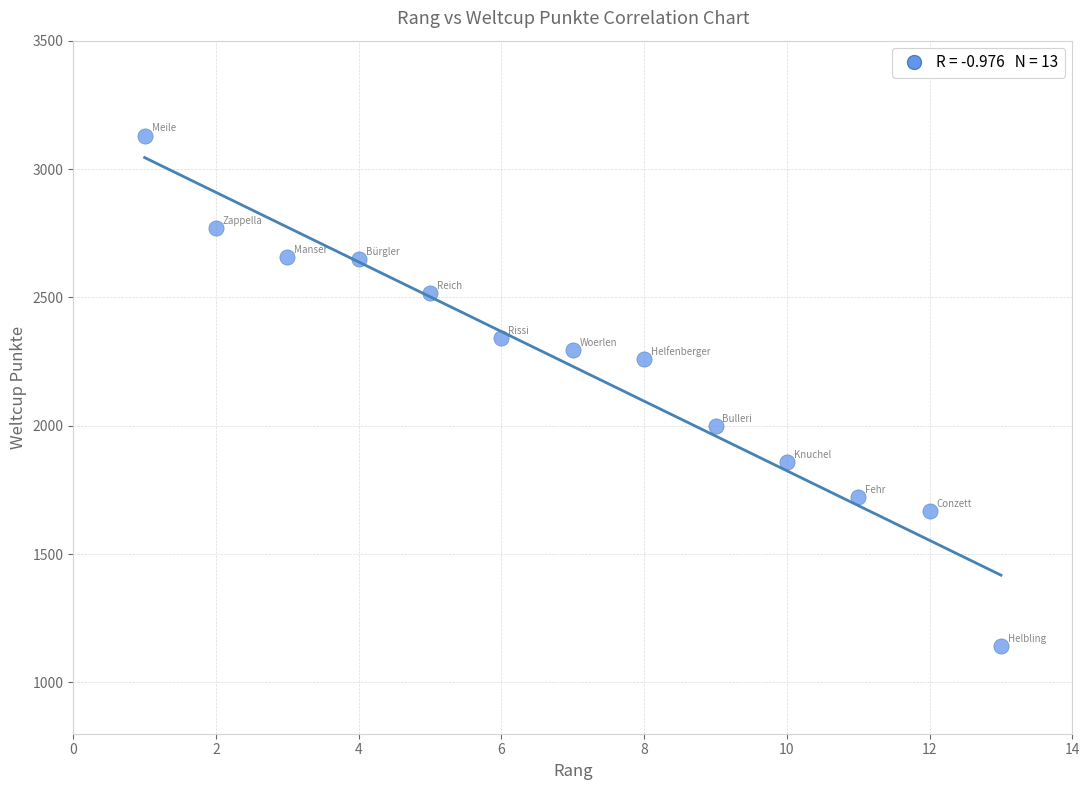

What is the range of Y values (max minus min)?

1987